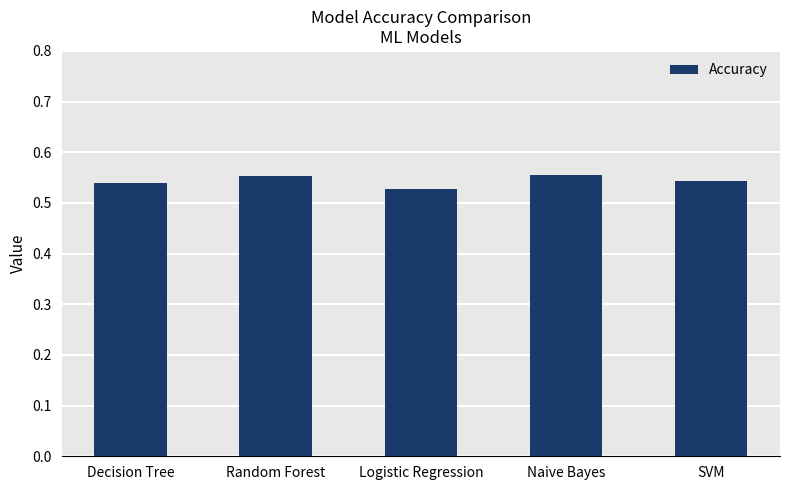

What is the sum of all values?

2.7